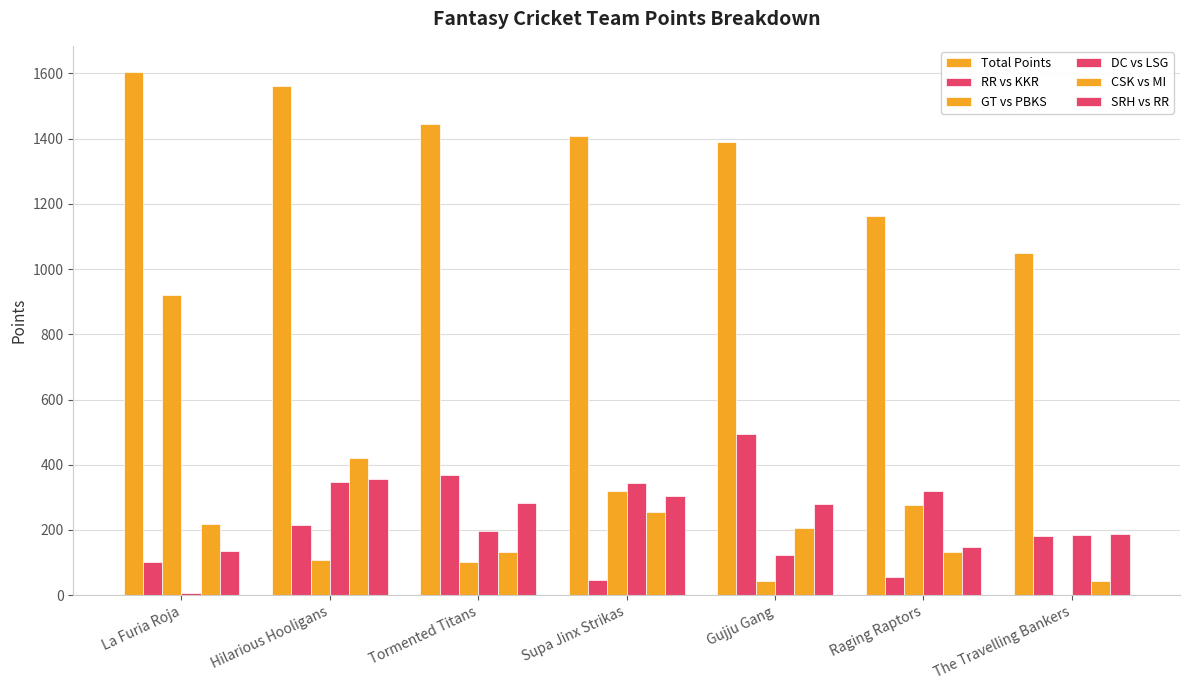

The CSK vs MI series shows 720.1 at Hilarious Hooligans. True or false?

False